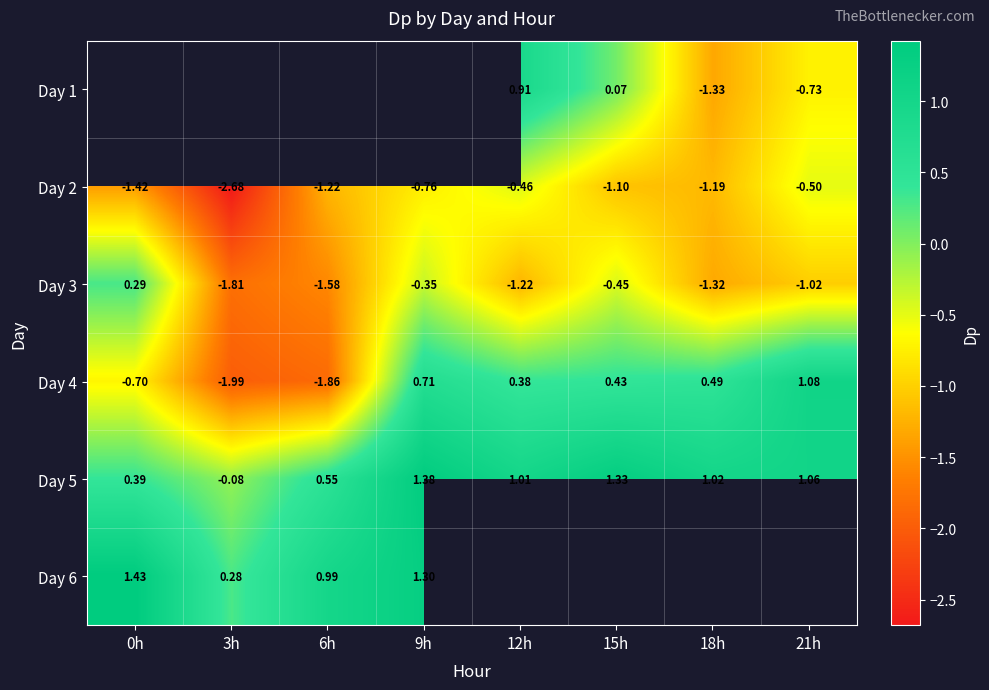

How many data points in Day 2 are above -1?

3